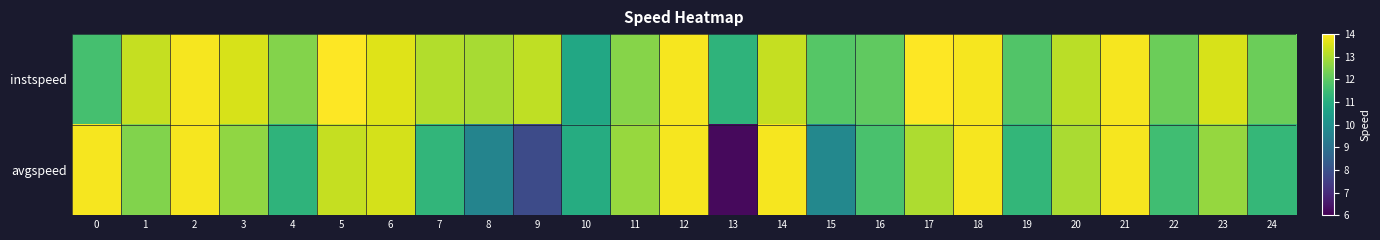

Reading right to left, transcribe all the data shown in this chart.

instspeed: 24=12.2	23=13.5	22=12.2	21=13.9	20=13.2	19=11.8	18=13.9	17=14.1	16=12.1	15=11.9	14=13.3	13=11.2	12=13.9	11=12.5	10=10.8	9=13.2	8=13.0	7=13.1	6=13.6	5=14.1	4=12.5	3=13.5	2=13.9	1=13.3	0=11.6
avgspeed: 24=11.3	23=12.7	22=11.5	21=13.9	20=13.0	19=11.3	18=13.9	17=13.0	16=11.7	15=9.7	14=13.9	13=6.2	12=13.9	11=12.8	10=11.0	9=7.8	8=9.6	7=11.3	6=13.5	5=13.3	4=11.2	3=12.7	2=13.9	1=12.5	0=13.9